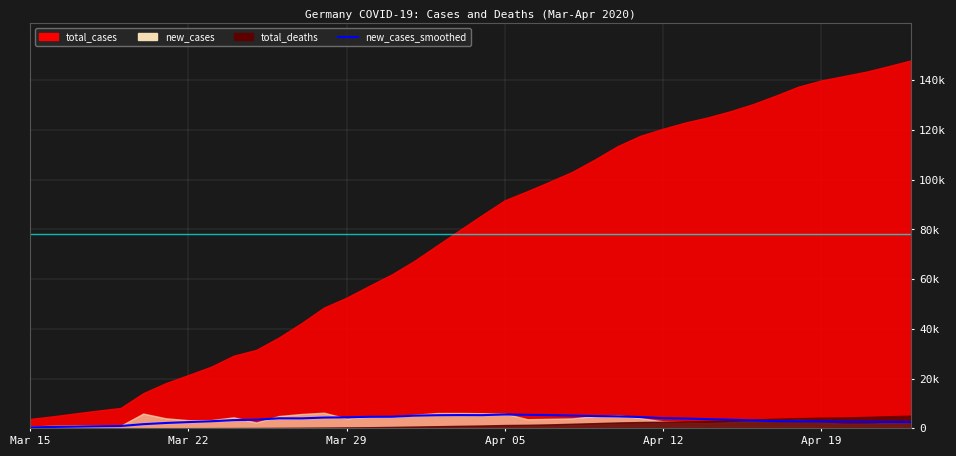

Reading right to left, list all the values displayed in this chart.

2513.7	2587.1	2622.7	2665.1	2774.0	2825.9	2900.7	3178.3	3479.4	3696.1	3946.4	4109.3	4554.3	4832.7	4954.3	5123.1	5330.3	5441.9	5595.3	5313.7	5344.0	5287.7	5116.0	4671.6	4646.3	4440.6	4342.1	4021.4	4044.3	3485.4	3314.3	2848.0	2524.0	2160.7	1681.3	947.3	837.1	696.1	562.3	421.1